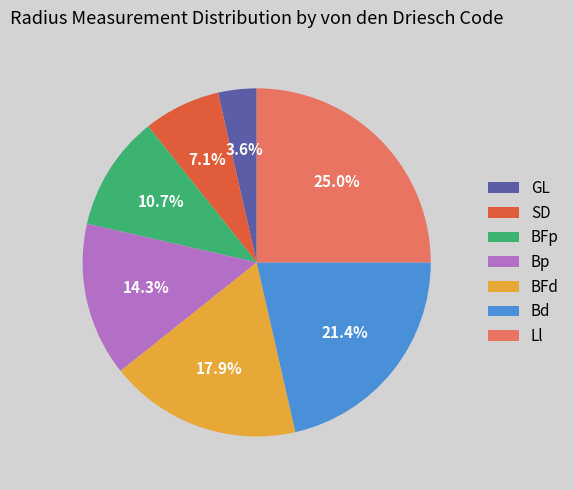

To the nearest percent, what is the difference between the largest and smallest slice percentages?

21%